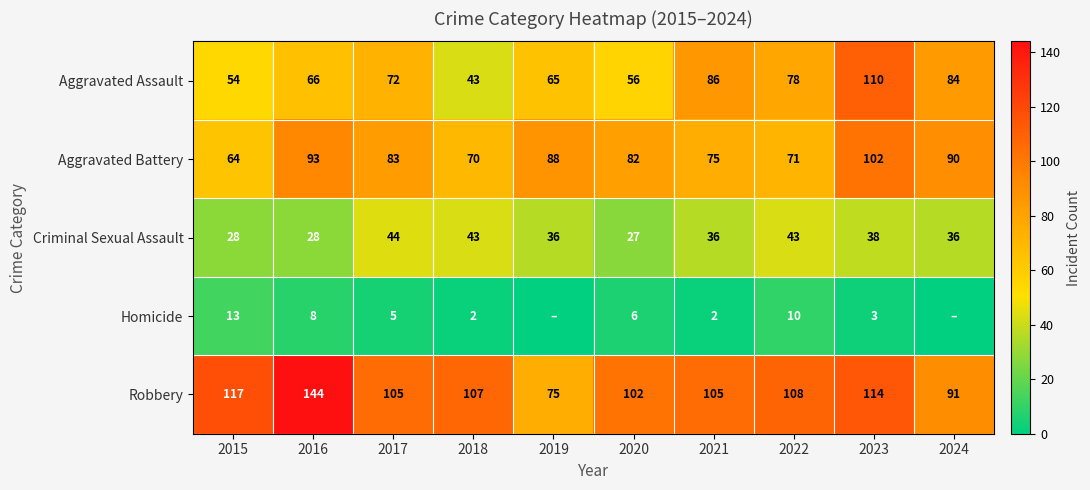

Is the value of Robbery at 2021 greater than the value of Aggravated Assault at 2020?

Yes